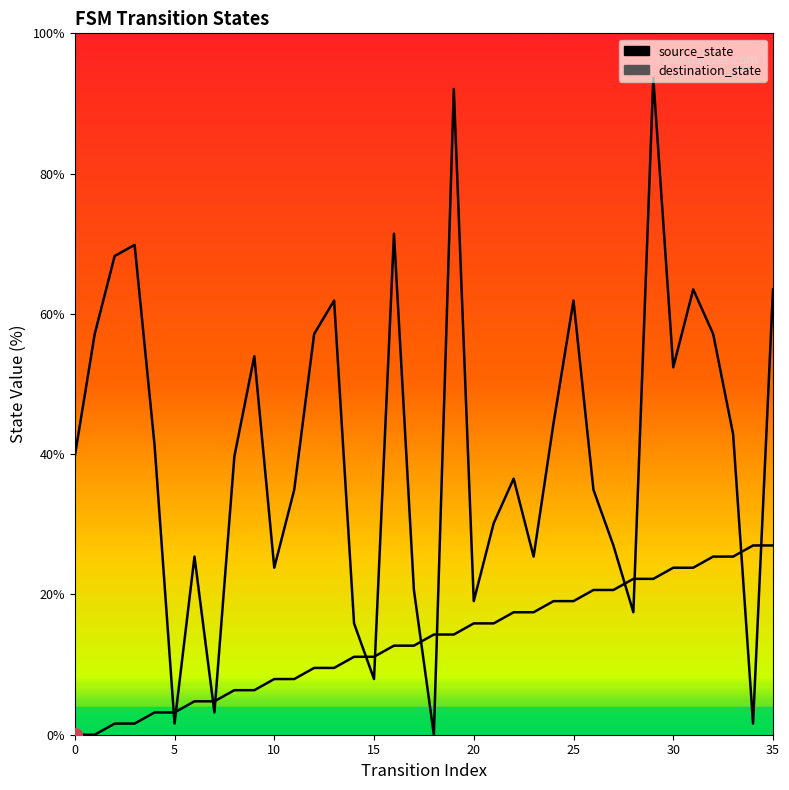

What is the difference between the maximum and second lowest values in the source_state series?

27.0